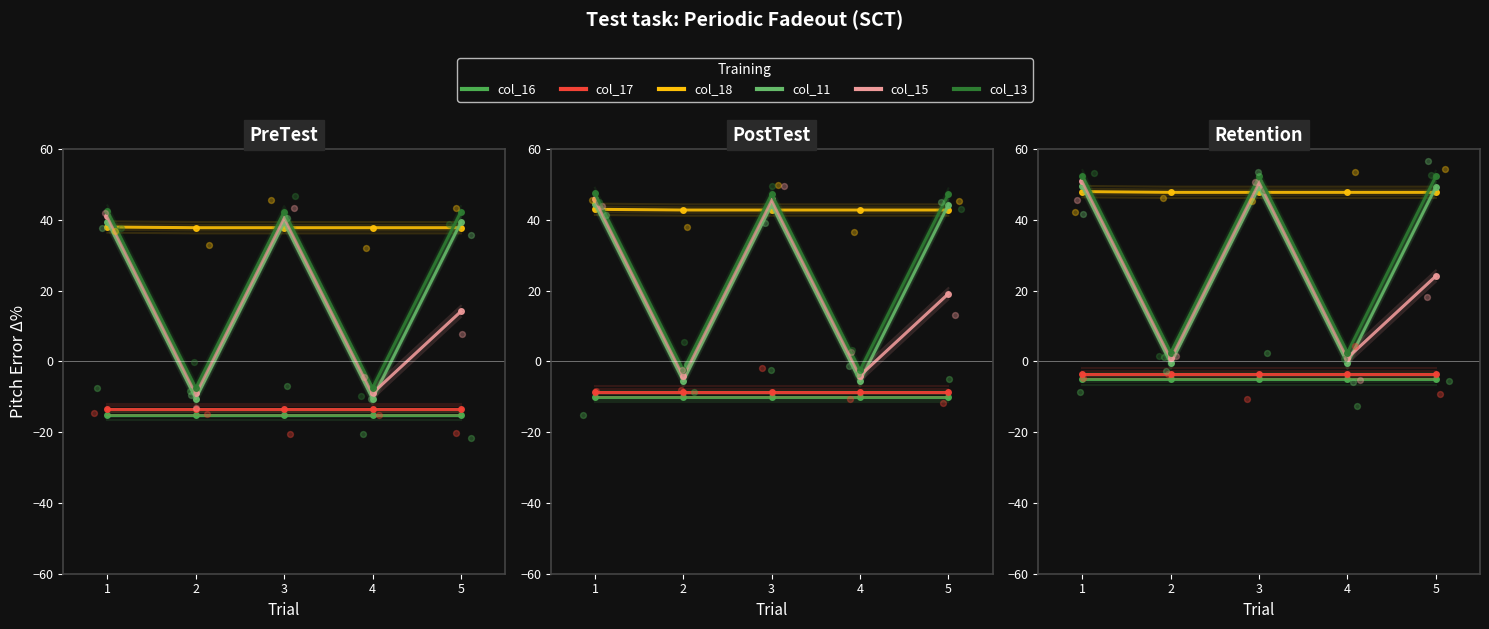

What is the total value across all series at 5?

105.0